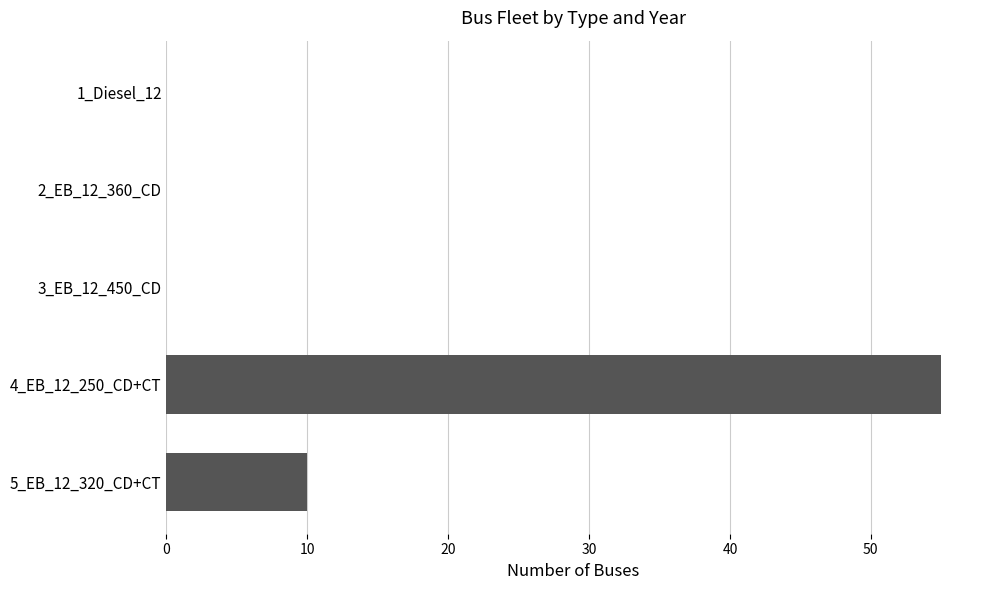

Which has a higher value, 4_EB_12_250_CD+CT or 5_EB_12_320_CD+CT?

4_EB_12_250_CD+CT